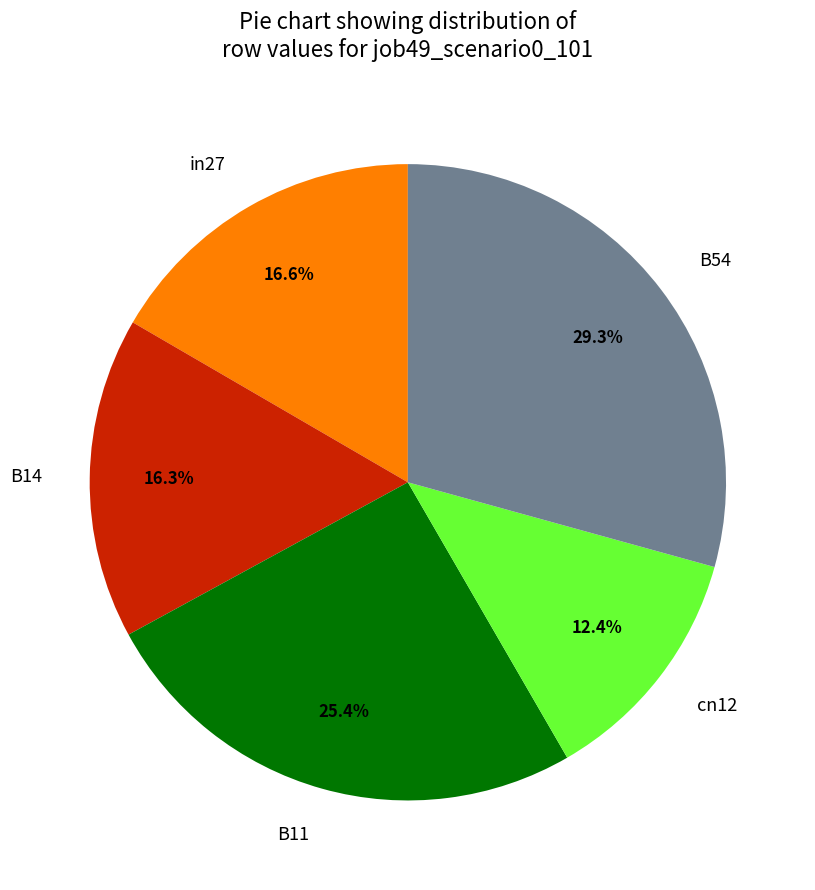

What percentage is the in27 slice, to the nearest percent?

17%